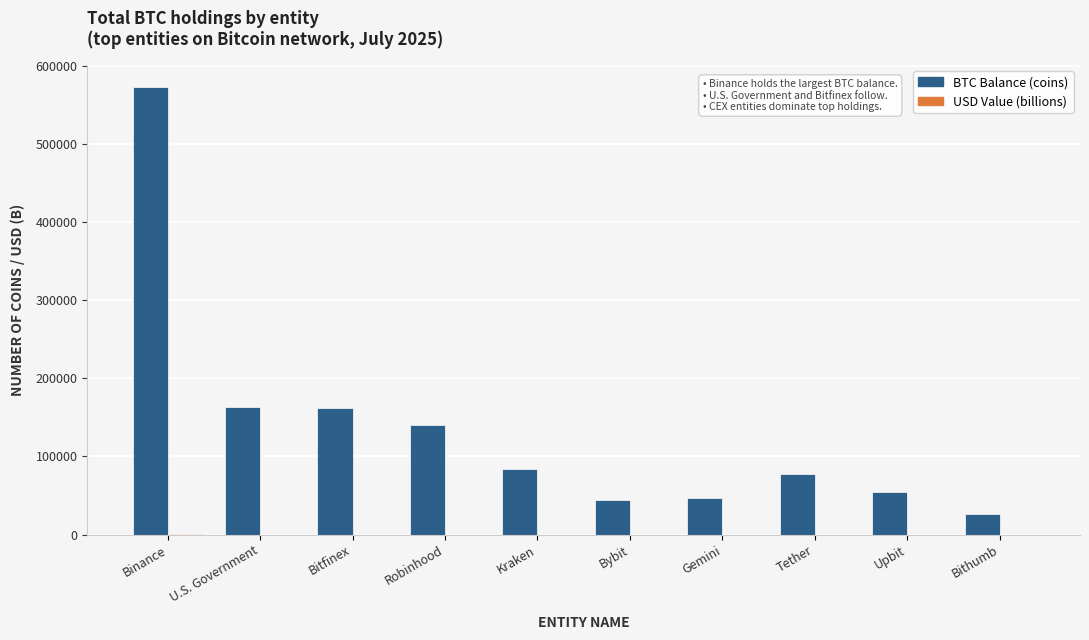

What is the sum of the BTC Balance (coins) values at Upbit and Robinhood?

195653.6